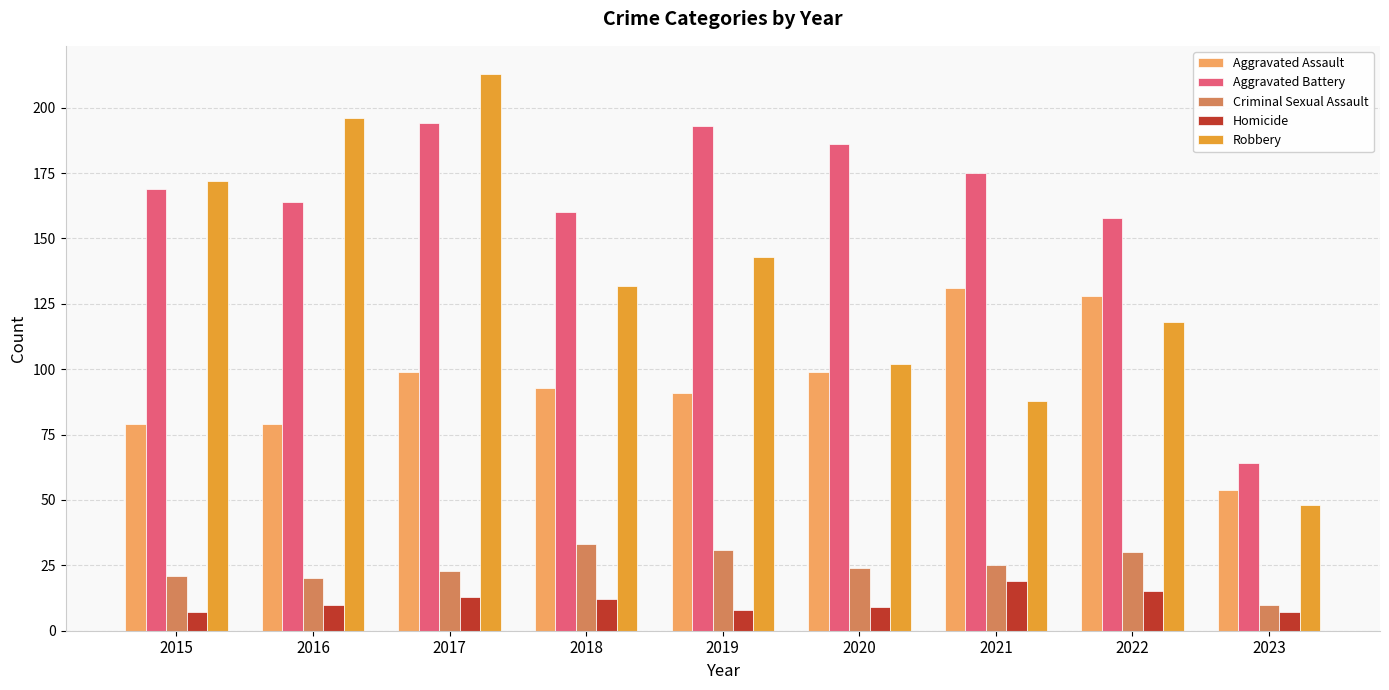

What is the value of the Criminal Sexual Assault bar at the 8th from the left?

30